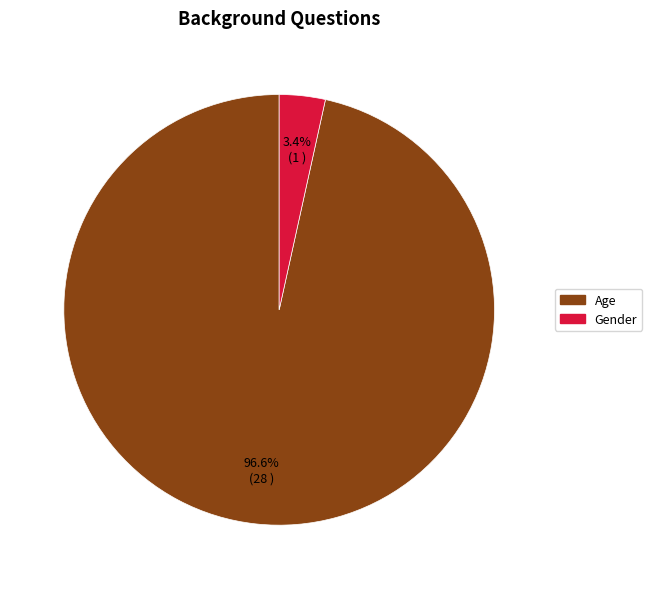

To the nearest percent, what is the difference between the largest and smallest slice percentages?

93%